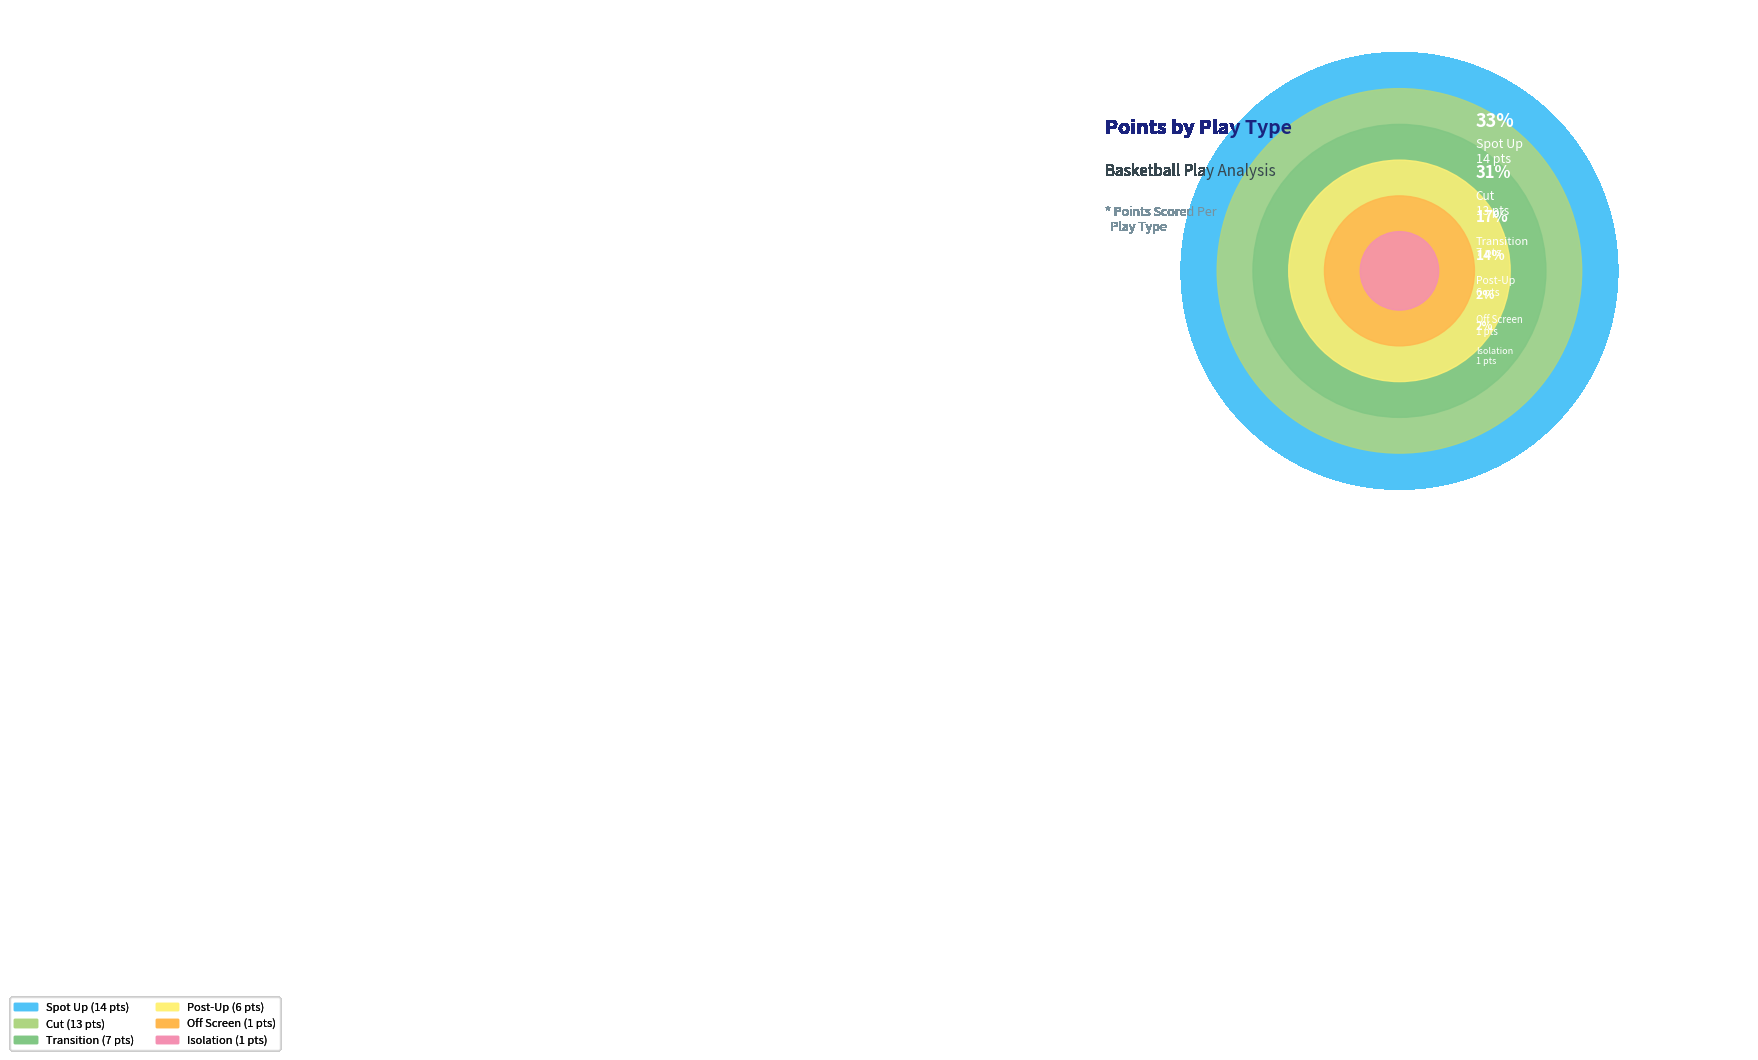

Which category has the smallest portion of the pie?

Off Screen